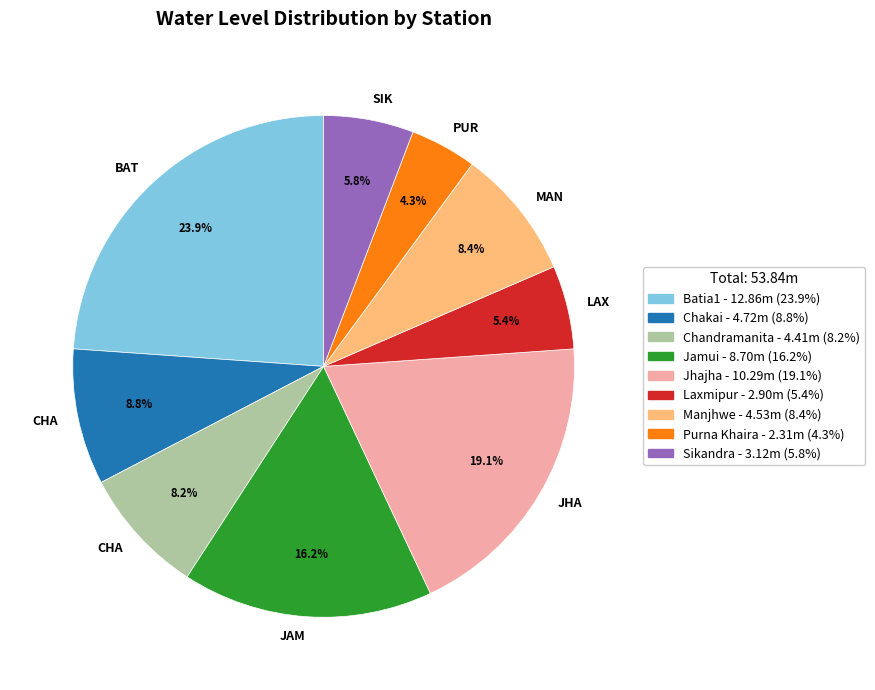

Is there any slice that represents more than half of the pie?

No